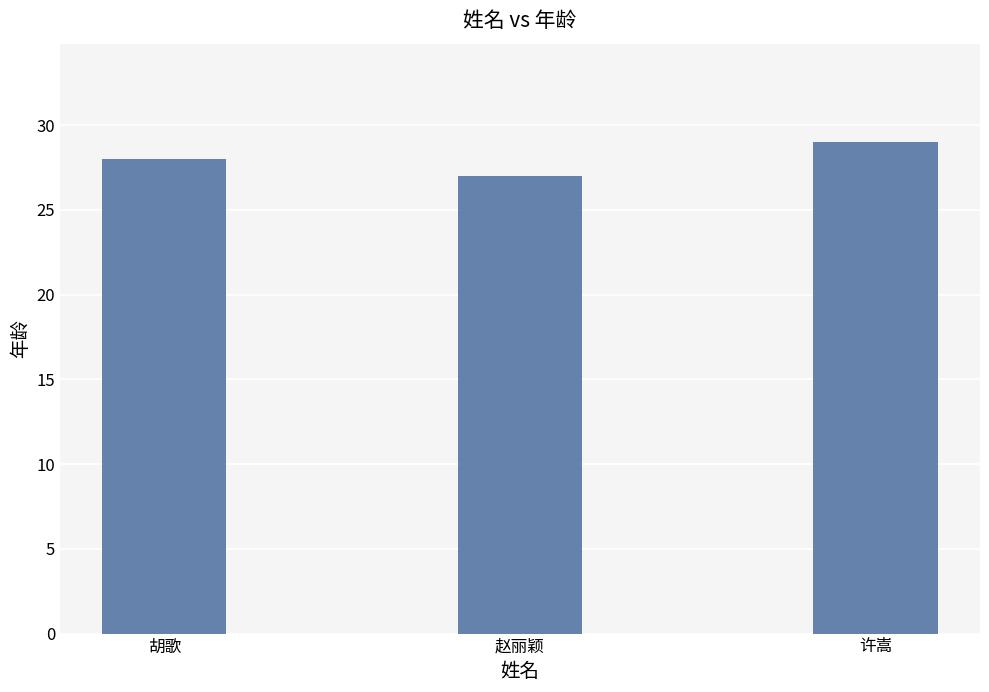

Which label corresponds to the largest value in the chart?

许嵩